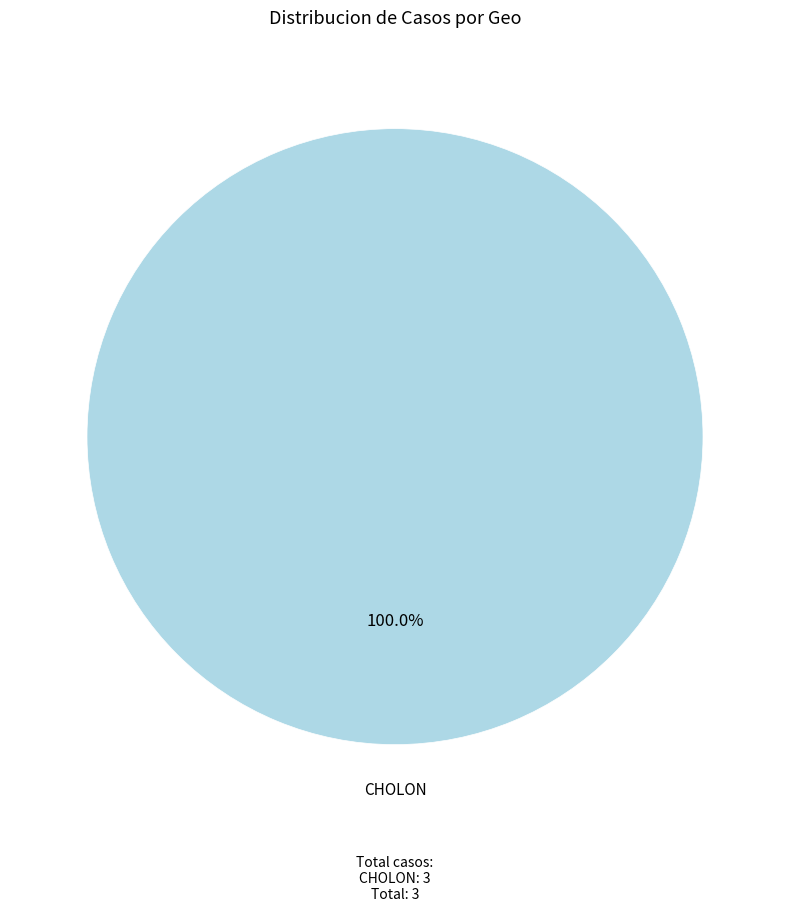

Does any single category account for the majority?

Yes